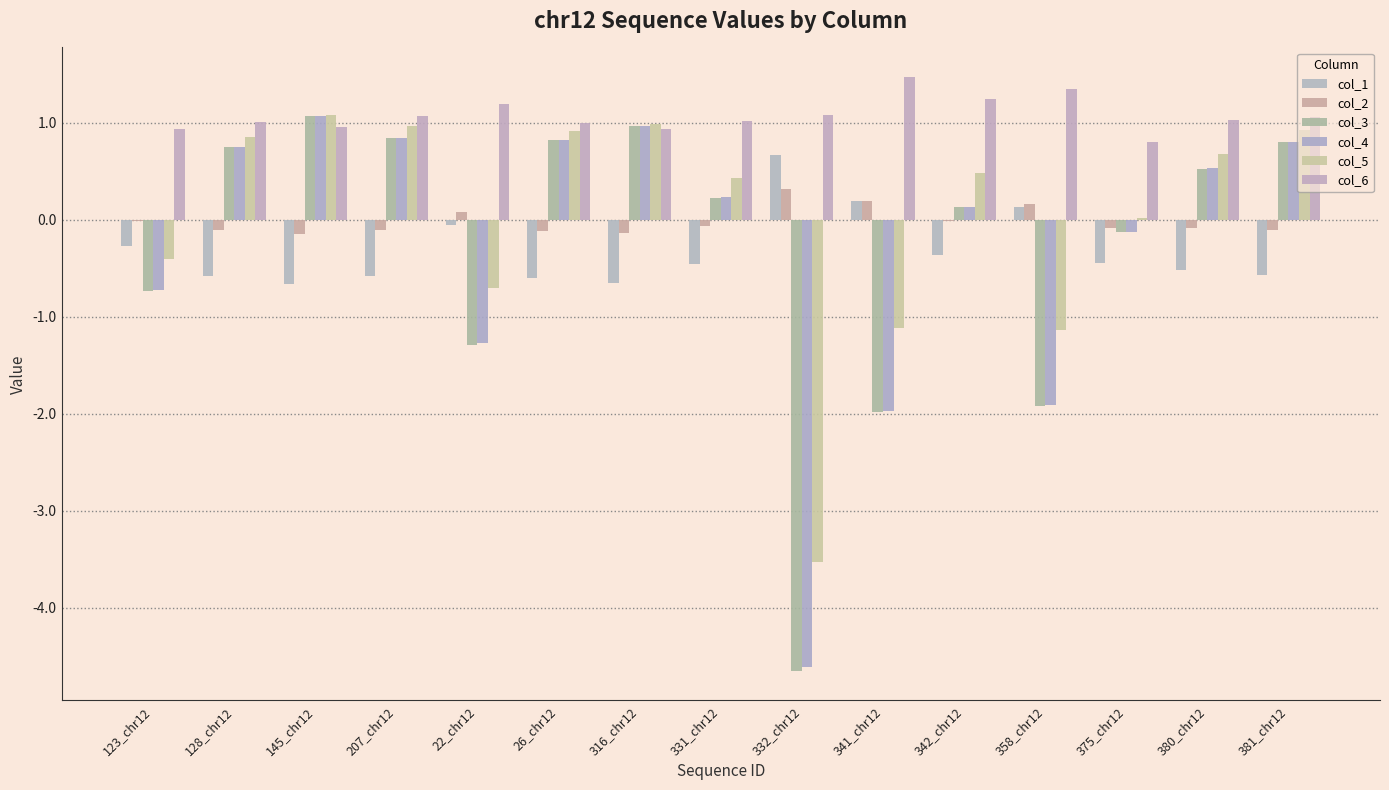

Rank the series at 316_chr12 from highest to lowest value.

col_5, col_3, col_4, col_6, col_2, col_1